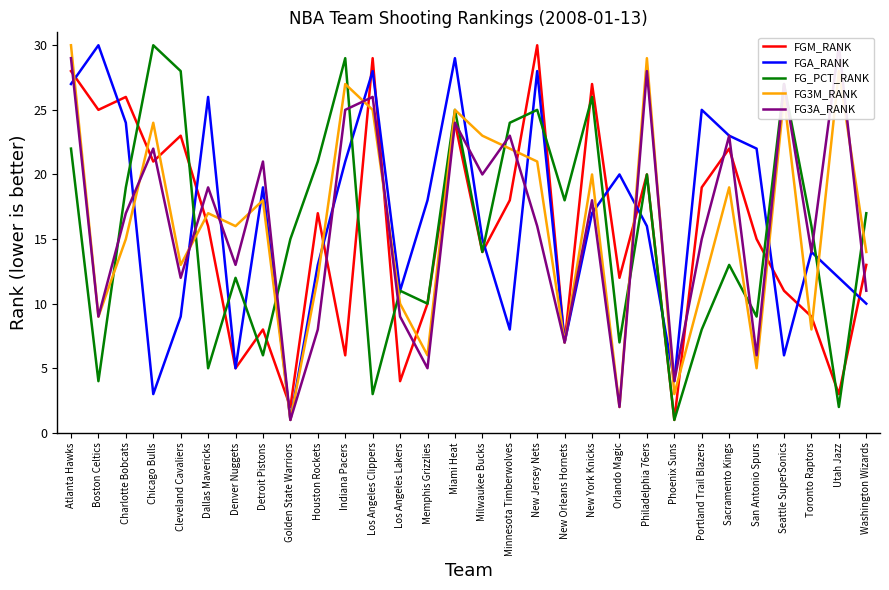

True or false: FGA_RANK and FG3M_RANK intersect in this chart.

True